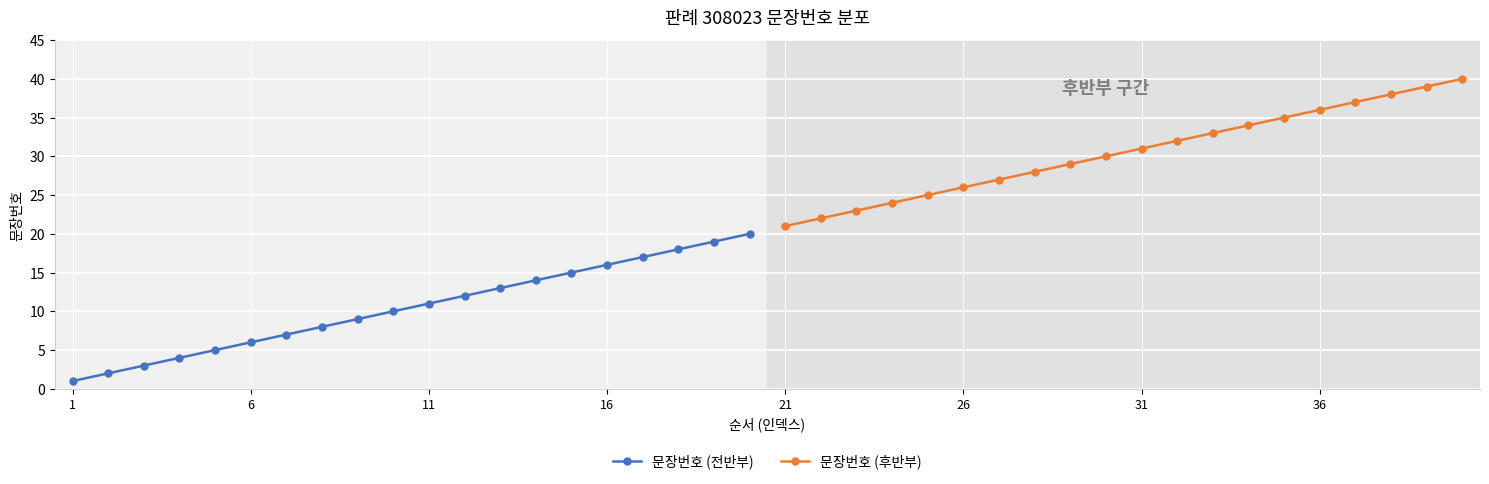

List the series in order of their peak value, highest first.

문장번호 (후반부), 문장번호 (전반부)